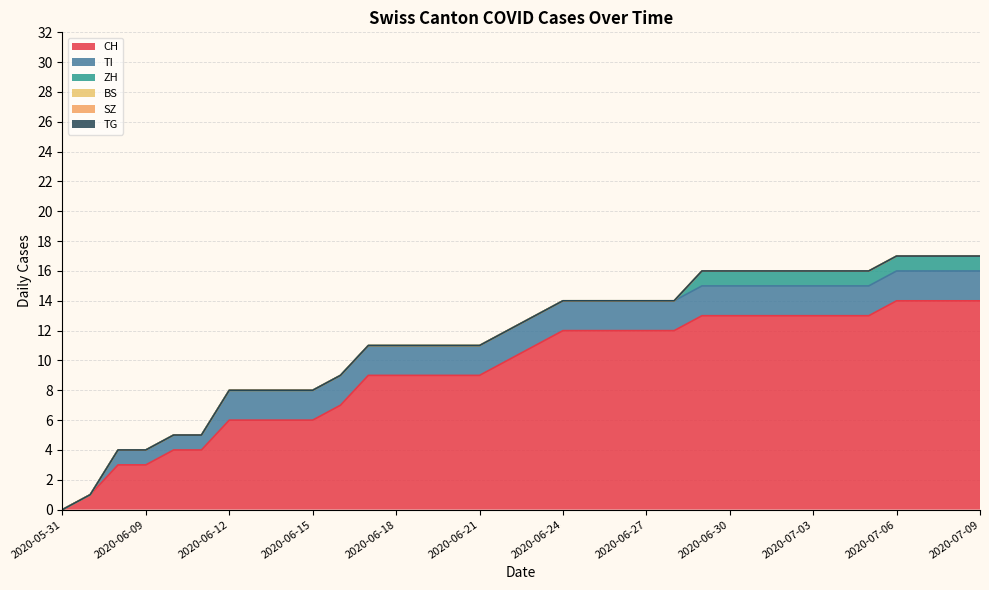

The TI series shows 2 at 2020-06-08. True or false?

False